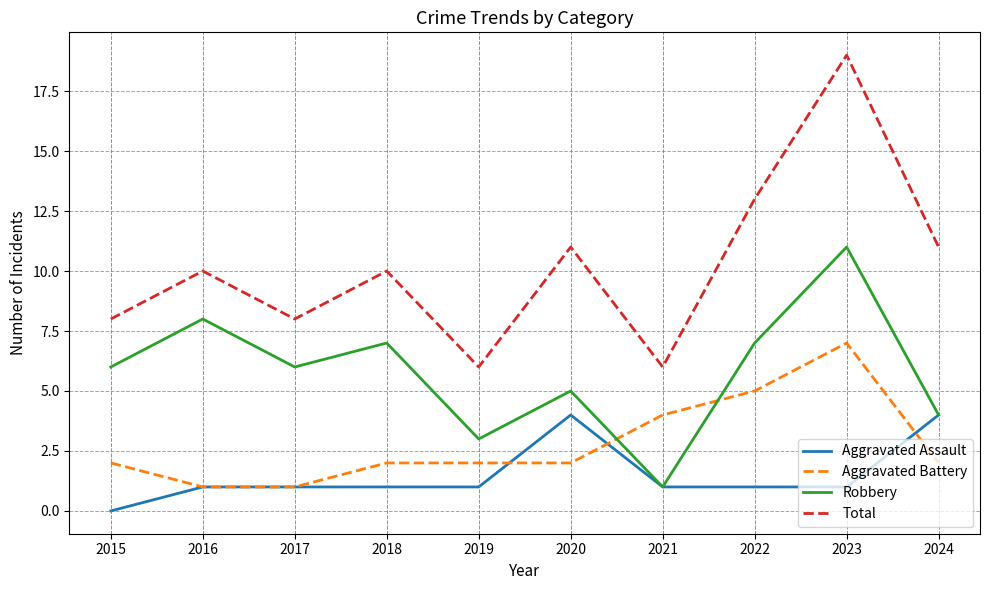

Rank the series at 2020 from lowest to highest value.

Aggravated Battery, Aggravated Assault, Robbery, Total